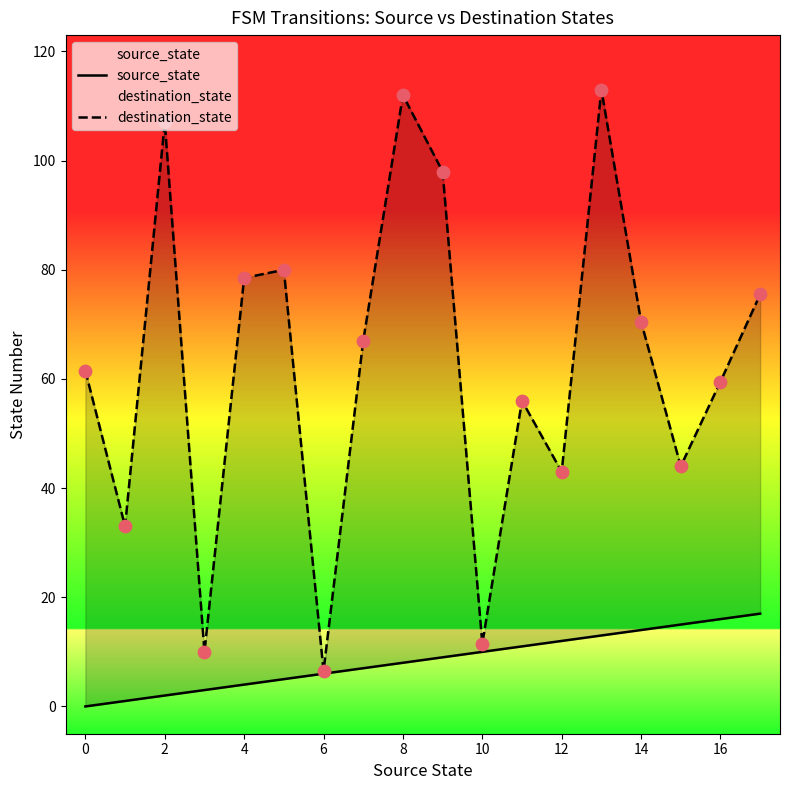

What is the total value across all series at 2?

109.0